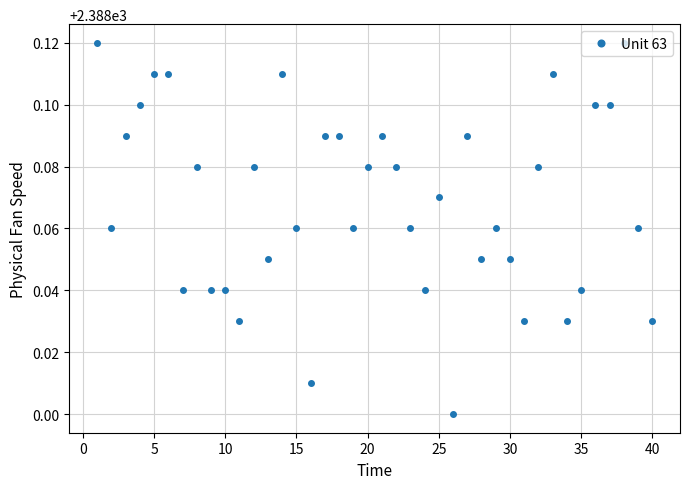

True or false: there are more than 2 points higher than both neighbors.

True